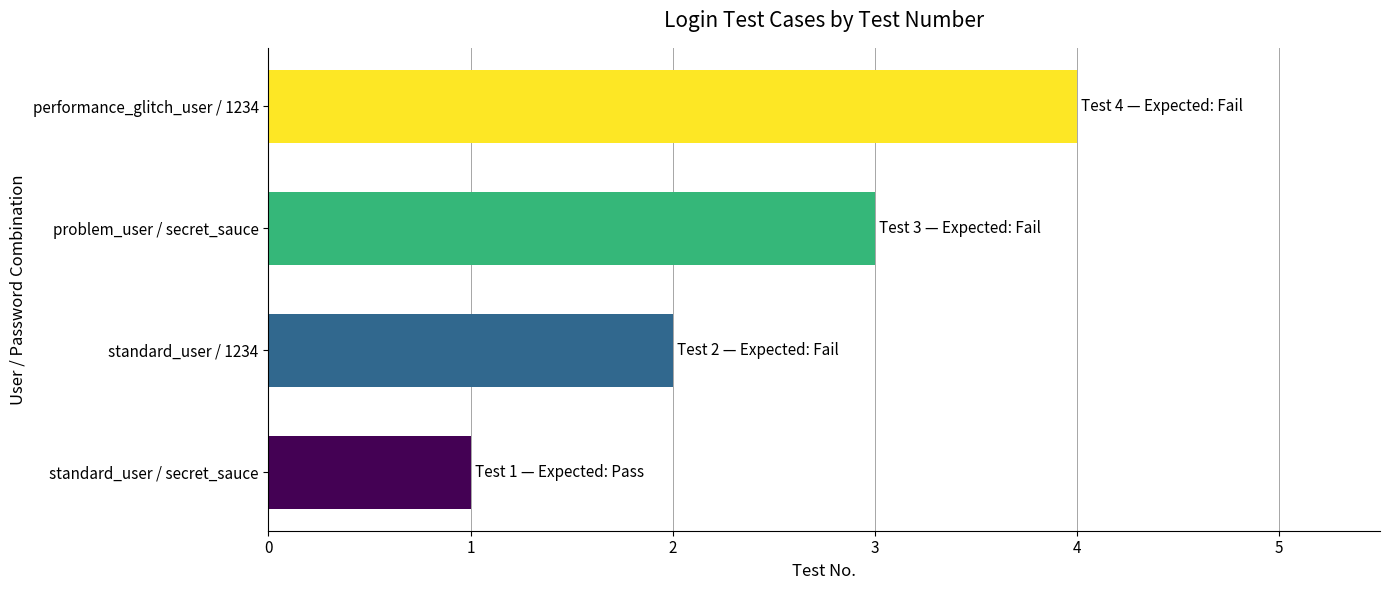

What is the sum of the values at standard_user / secret_sauce and problem_user / secret_sauce?

4